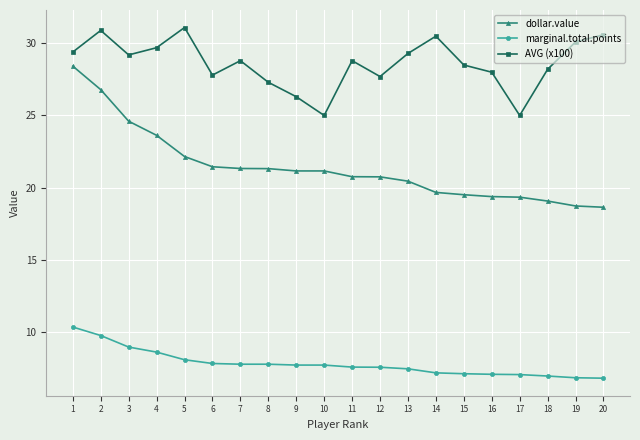

How many data points does each series have?

20